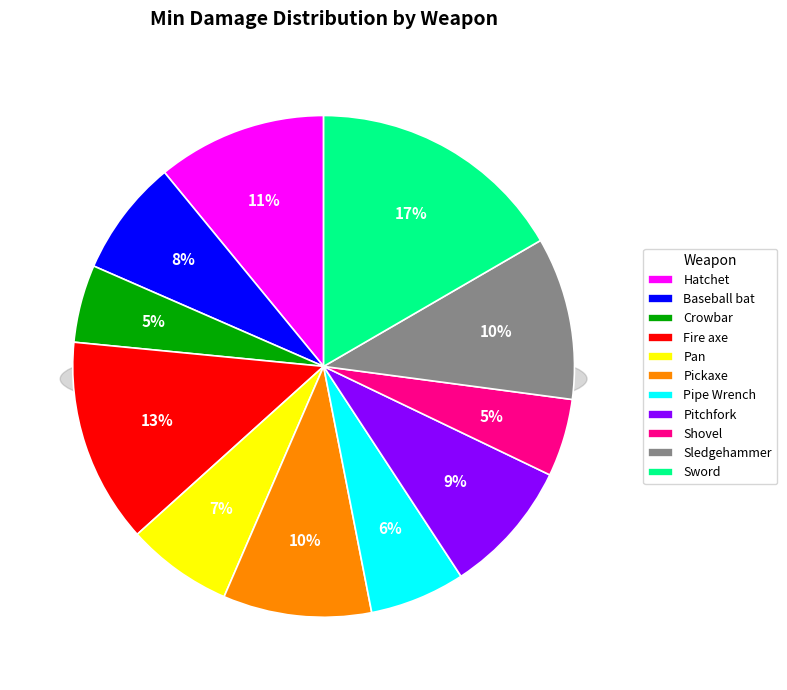

Do Pickaxe and Shovel together represent more than half of the pie?

No